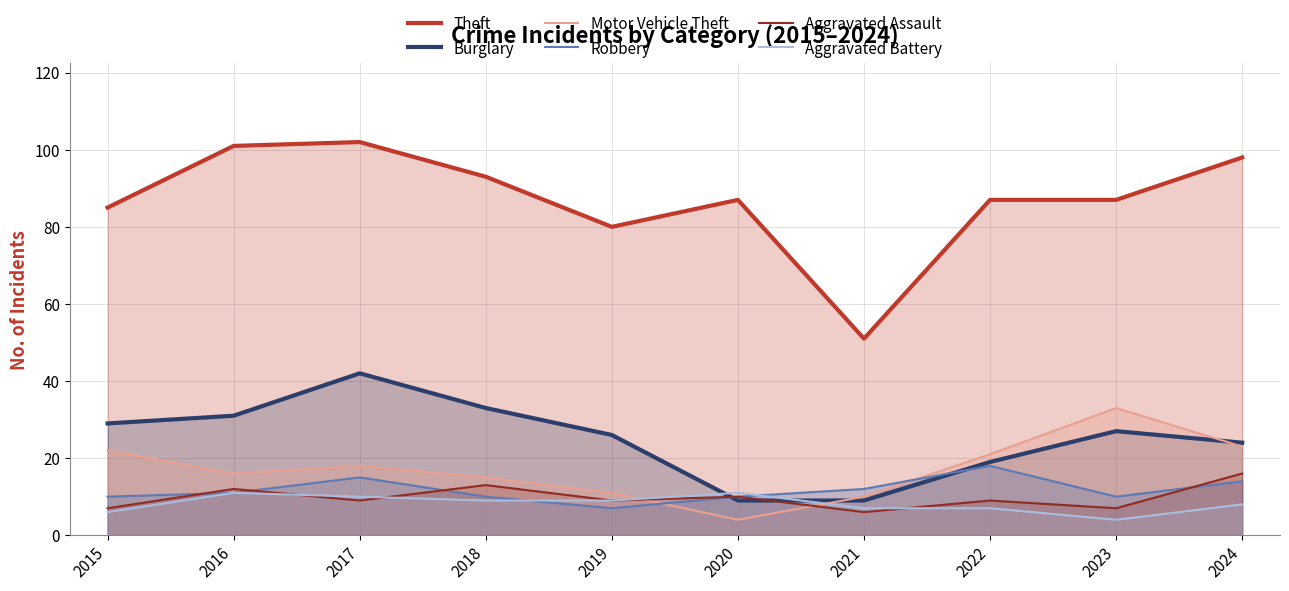

What is the smallest value displayed?

4